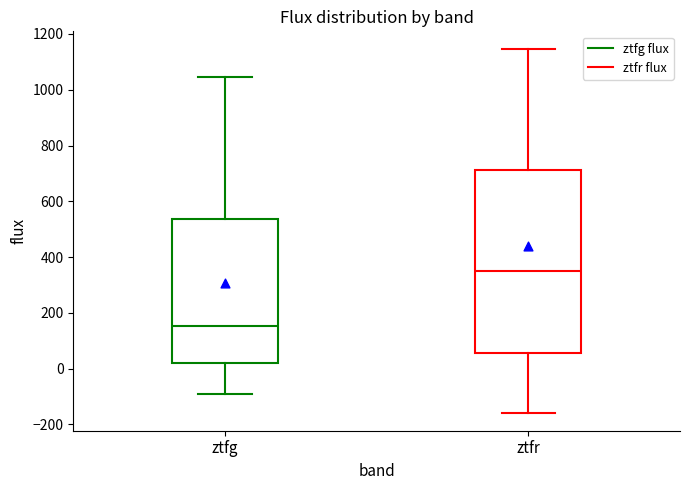

Comparing the boxes themselves (not the whiskers), which one is the tallest?

ztfr